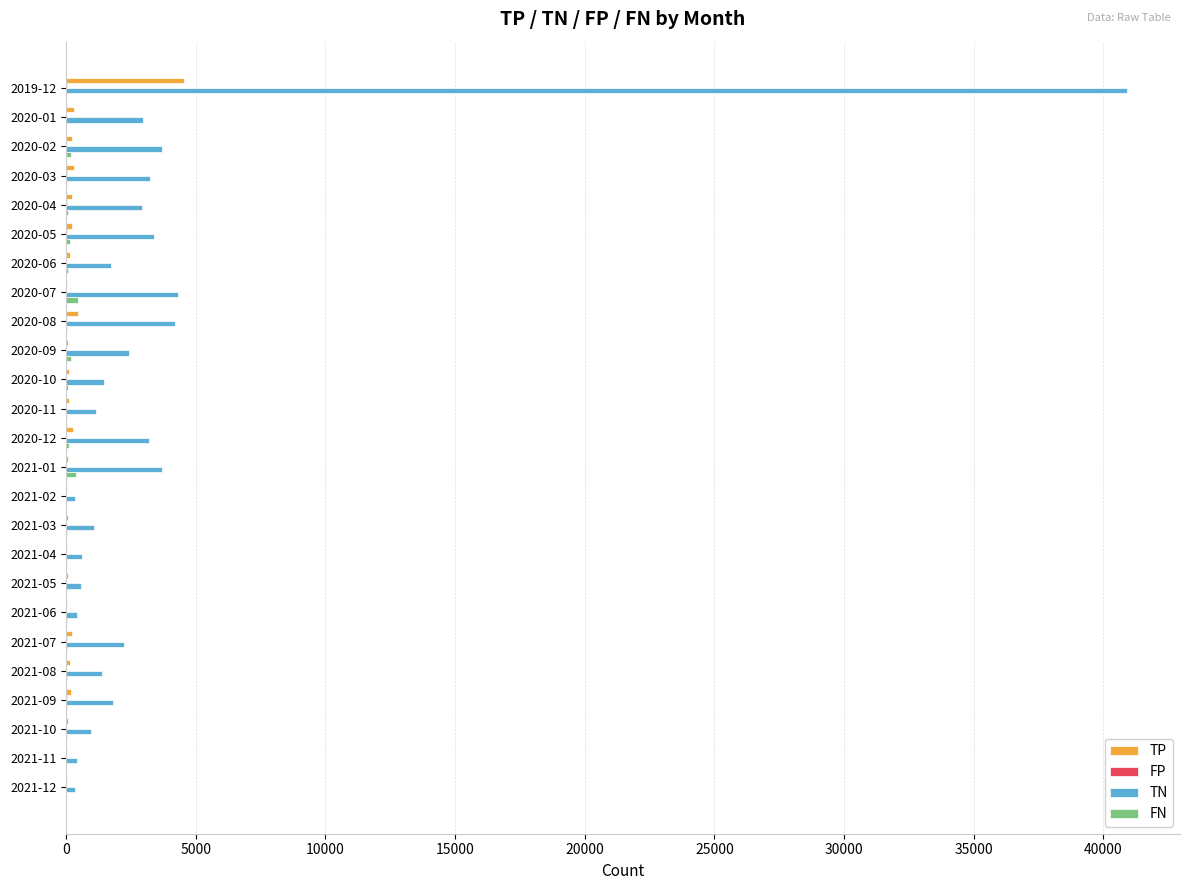

What is the sum of all TP values?

8033